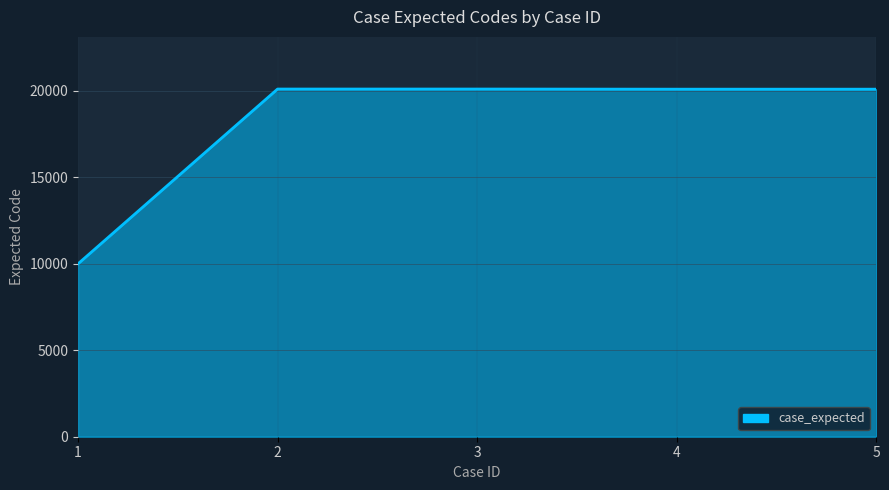

Between 2 and 1, which is larger?

2